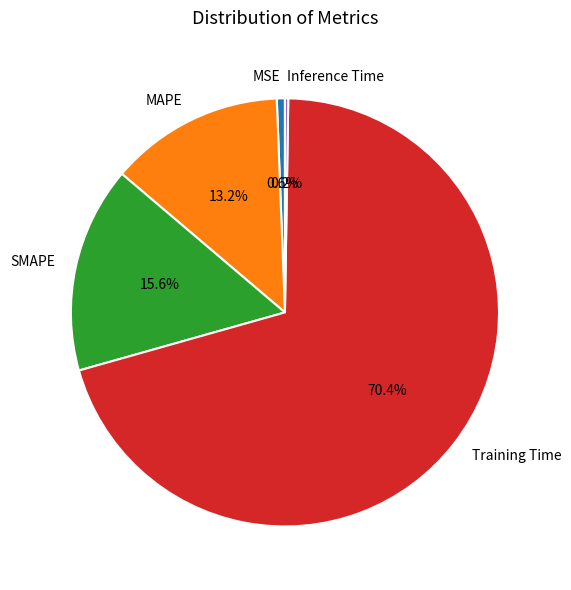

The SMAPE slice represents 4% of the pie. True or false?

False